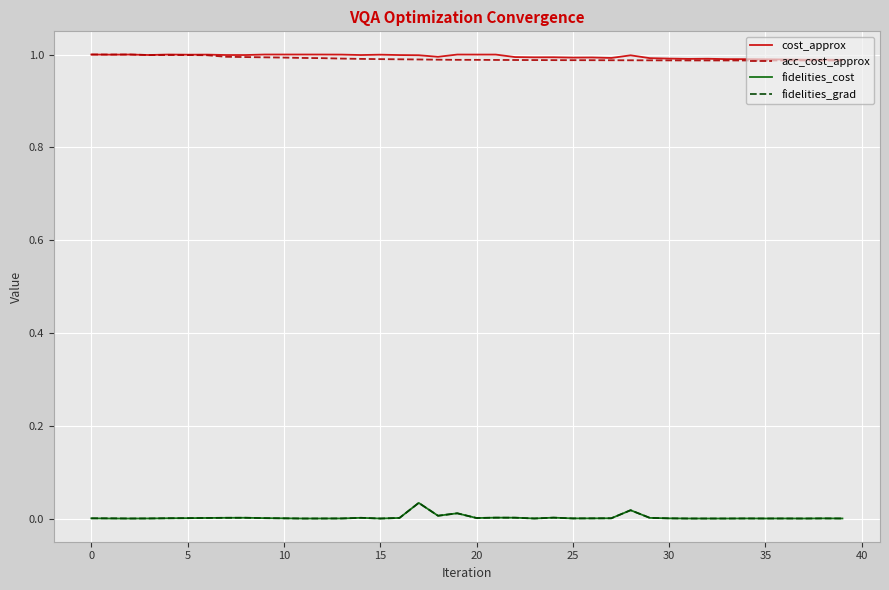

True or false: fidelities_cost and cost_approx cross at least once.

False